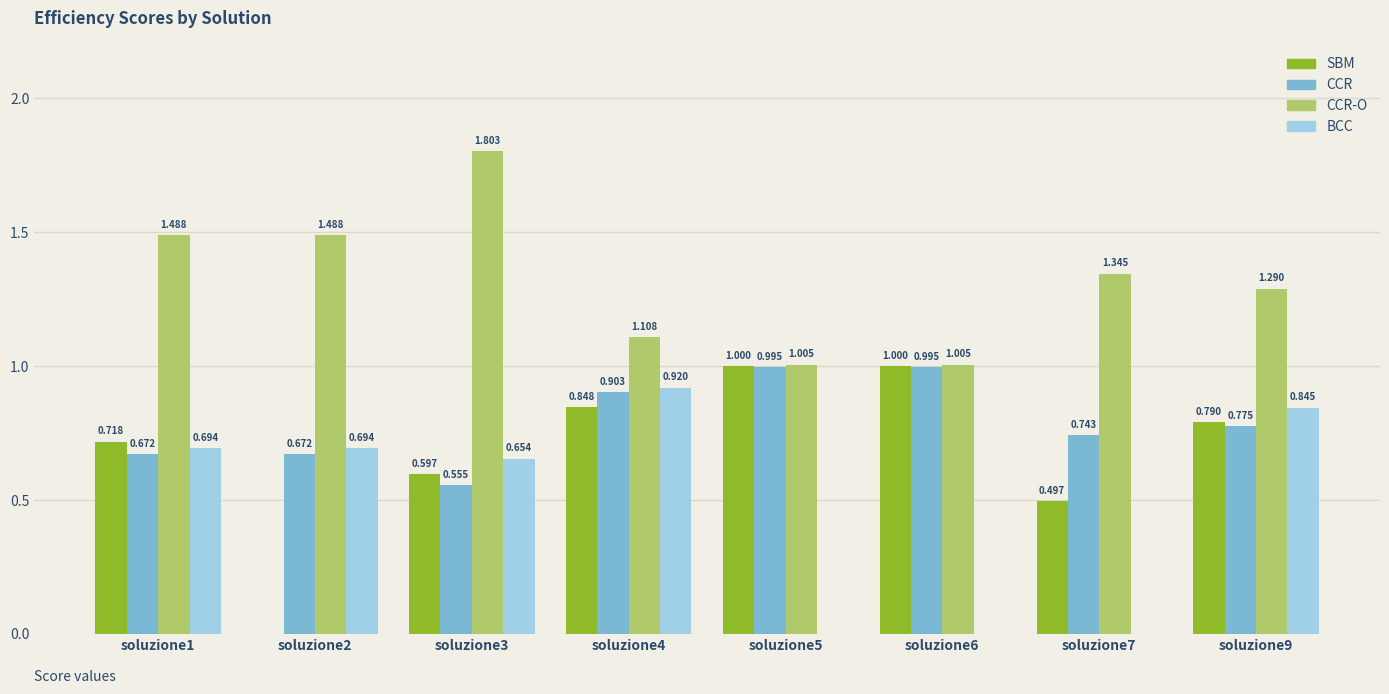

Which series has the largest total across all categories?

CCR-O